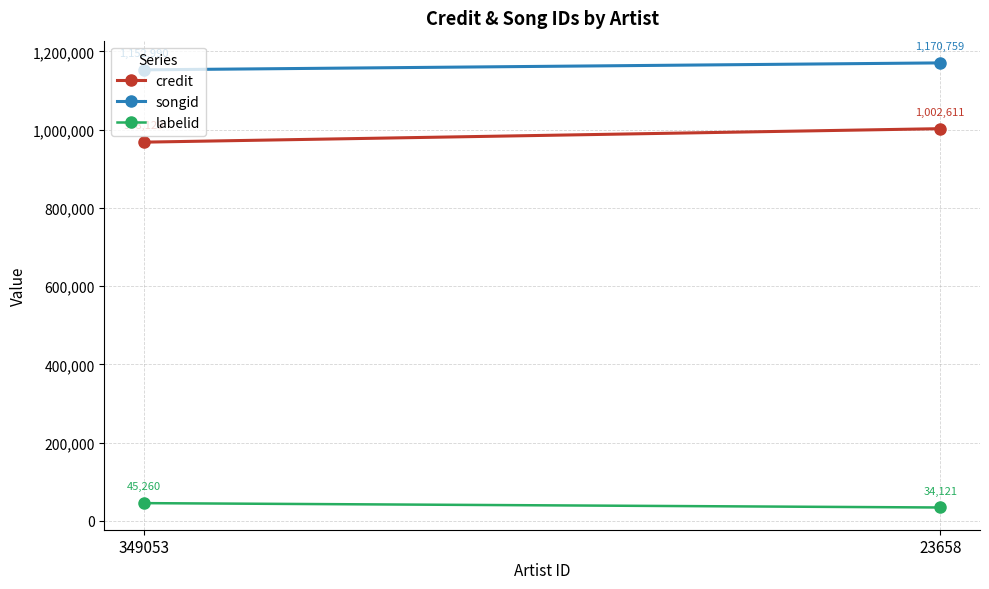

Between 349053 and 23658, which series saw the biggest shift?

credit